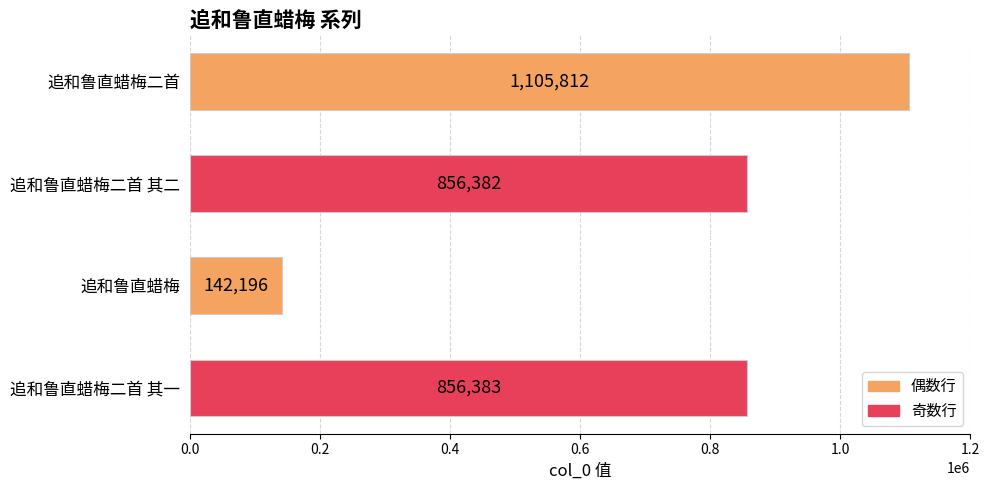

List the labels in order of value, largest first.

追和鲁直蜡梅二首, 追和鲁直蜡梅二首 其一, 追和鲁直蜡梅二首 其二, 追和鲁直蜡梅